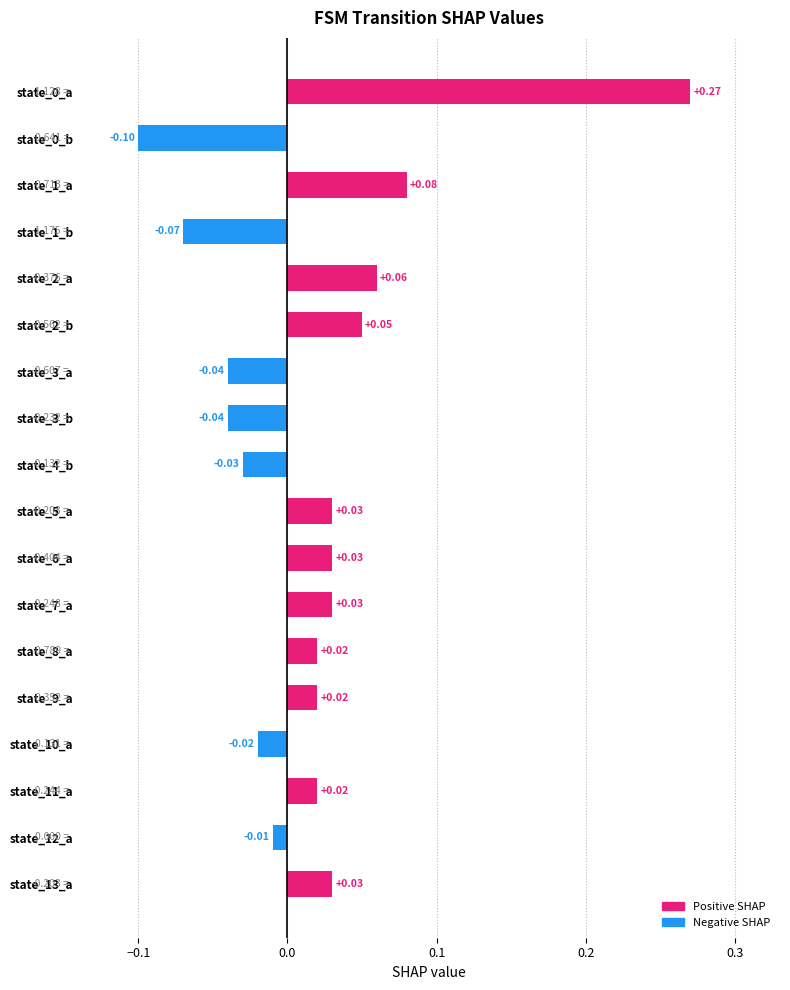

What is the difference between the maximum and minimum values?

0.4